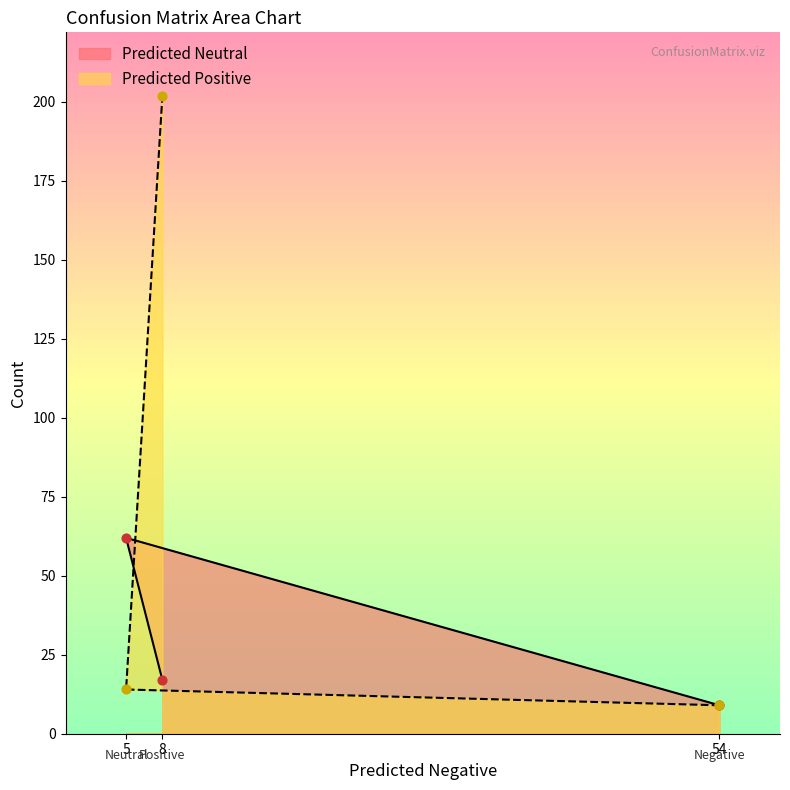

Is the value of Predicted Positive at 54 greater than the value of Predicted Neutral at 5?

No